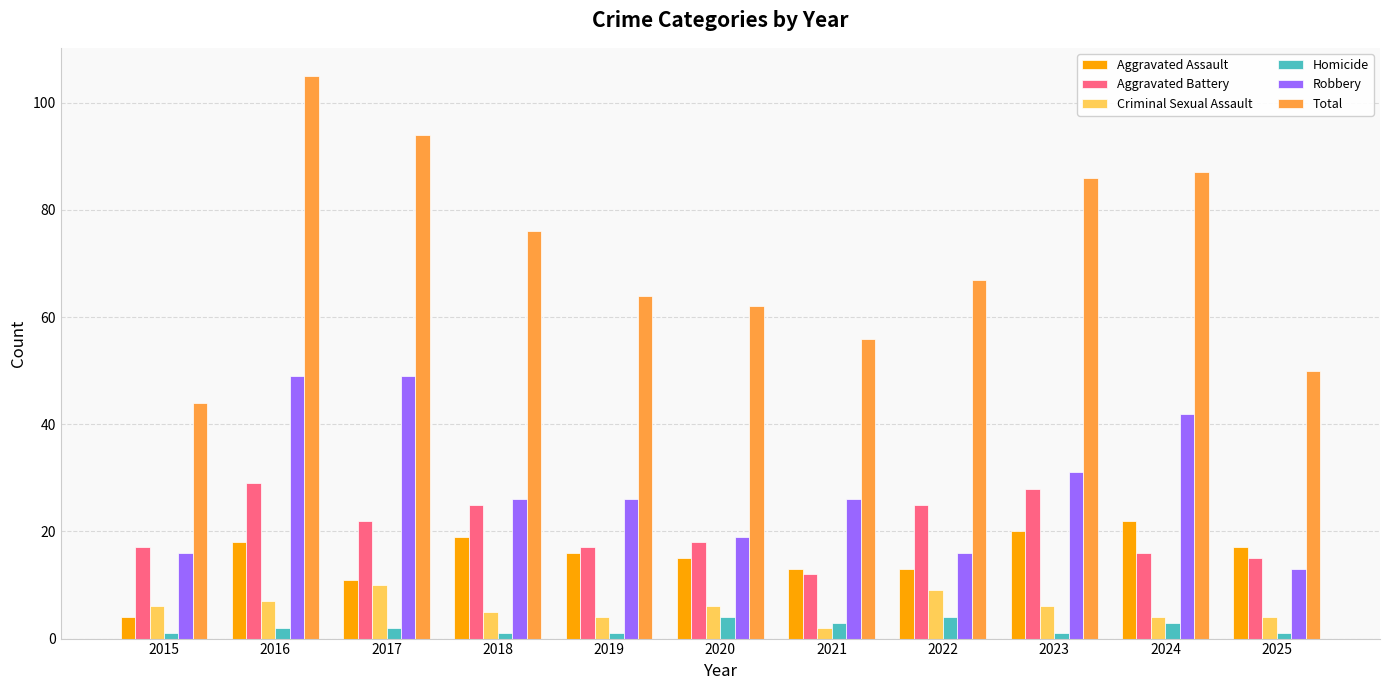

True or false: Robbery has a value of 49 at 2016.

True